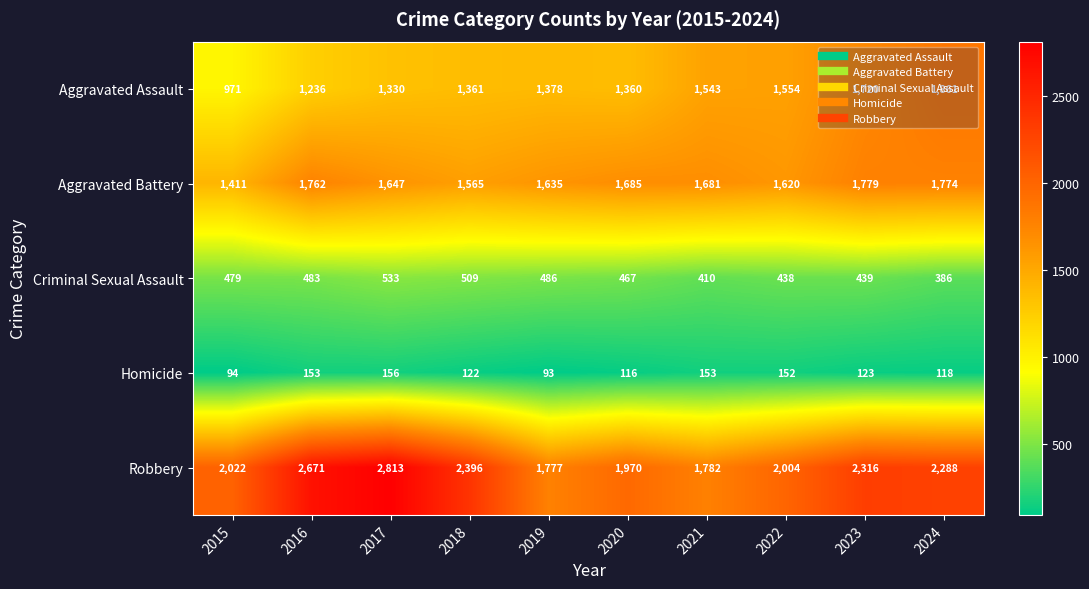

Which label corresponds to the largest value in the chart?

2017